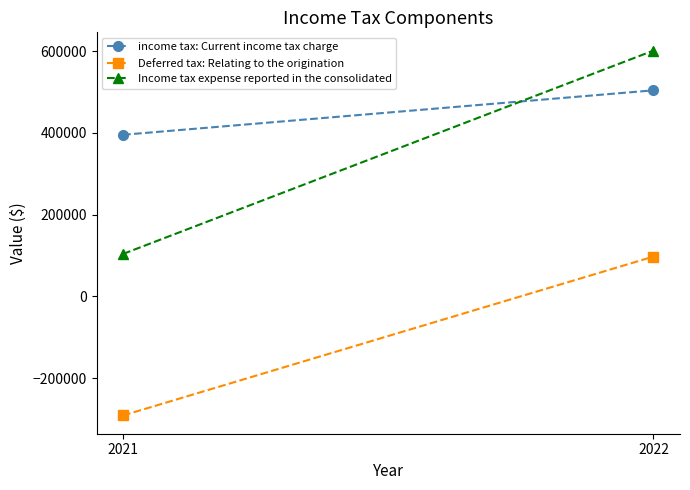

Rank the series by their average value, from lowest to highest.

Deferred tax: Relating to the origination, Income tax expense reported in the consolidated, income tax: Current income tax charge